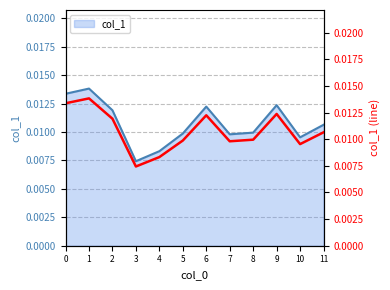

Between 7 and 9, which is larger?

9